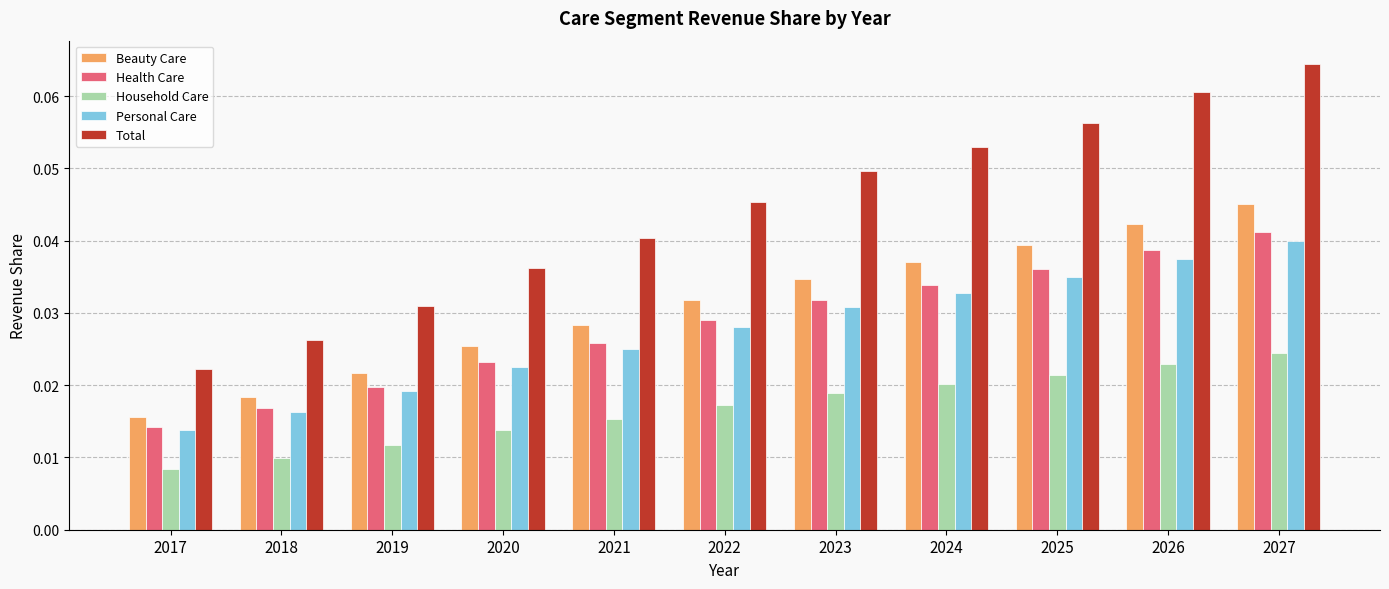

The Total series shows 0.0 at 2026. True or false?

False